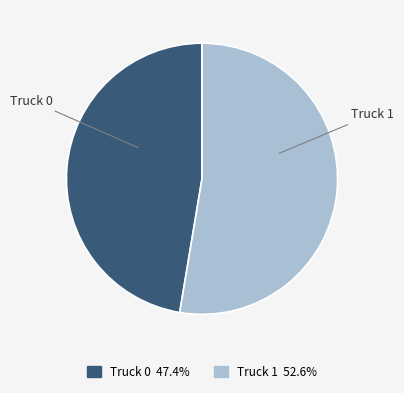

Combined, do Truck 0 and Truck 1 account for over 50%?

Yes